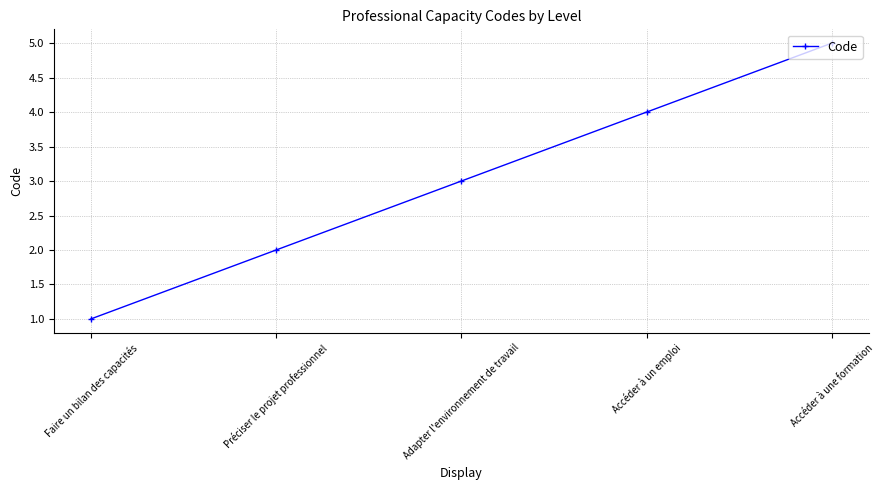

What is the difference between the second highest and minimum values?

3